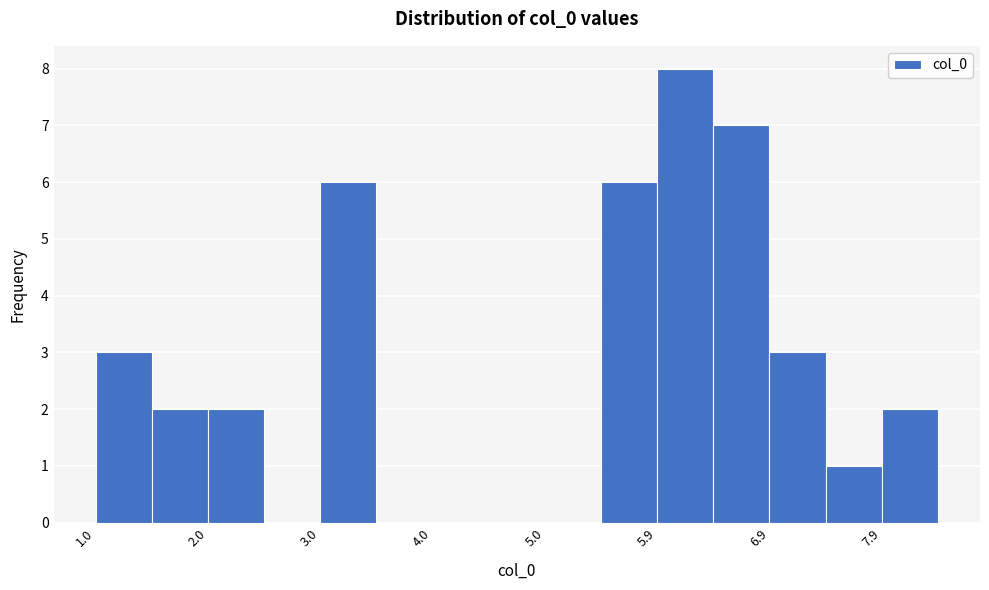

Which range on the x-axis has the tallest bar?

5.9 to 6.4